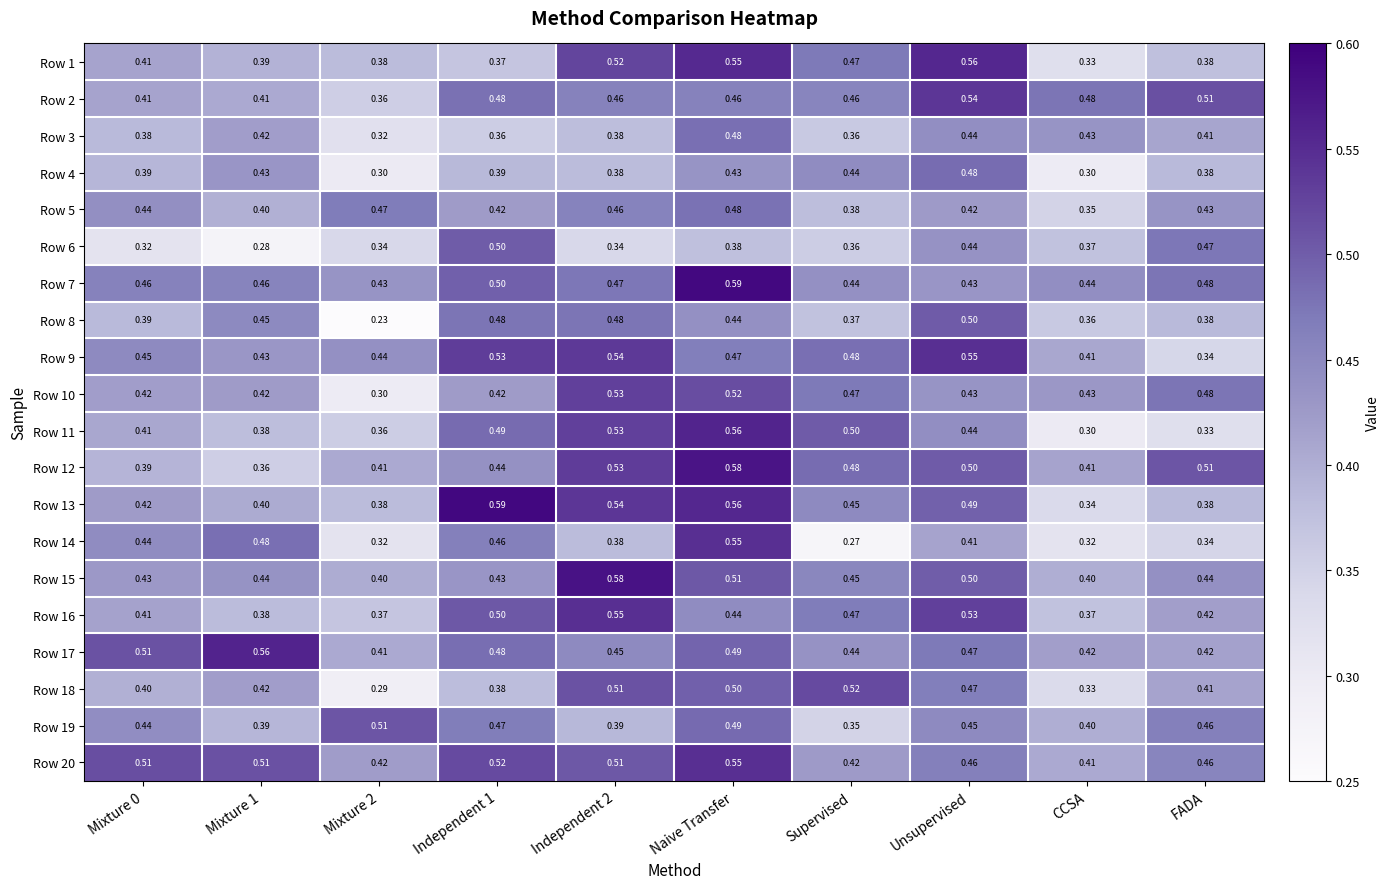

Which series has the widest spread of values?

Row 14